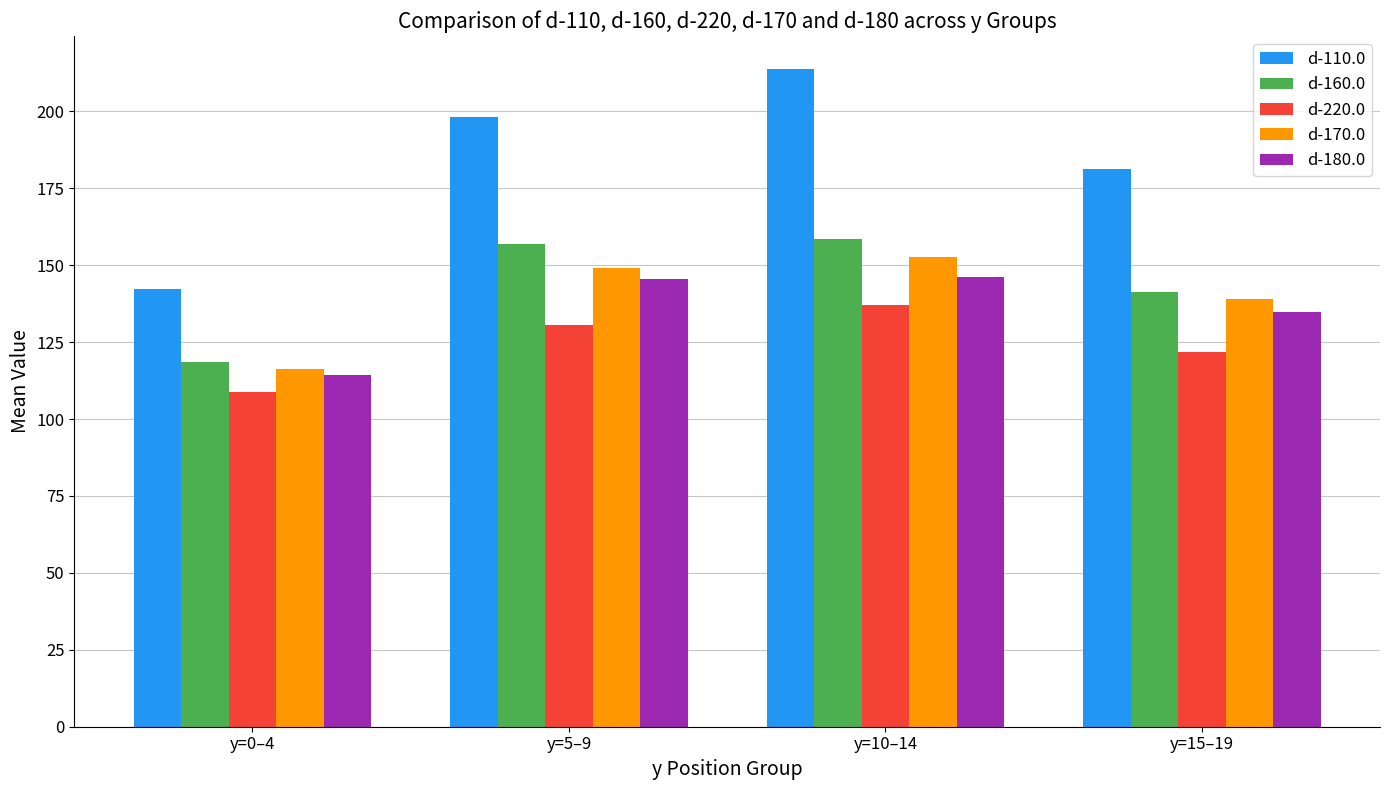

Which series has the largest total across all categories?

d-110.0